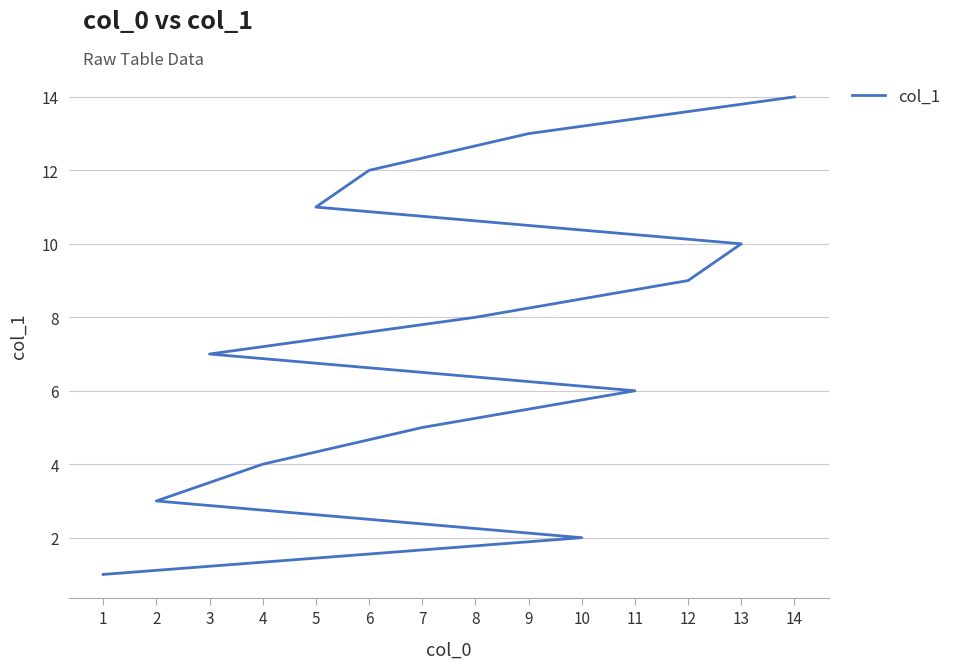

Approximately how many times larger is the value at 10 compared to 3?

0.3